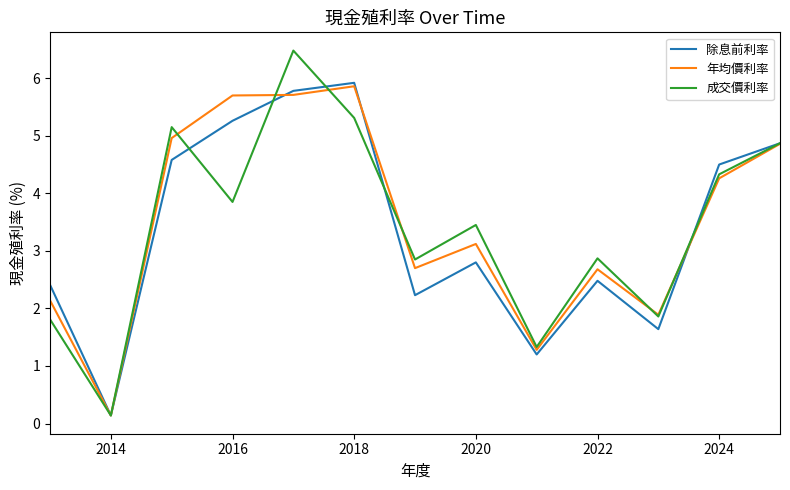

Reading left to right, what are all the values shown in this chart?

除息前利率: 2.4	0.1	4.6	5.3	5.8	5.9	2.2	2.8	1.2	2.5	1.6	4.5	4.9
年均價利率: 2.1	0.1	5.0	5.7	5.7	5.9	2.7	3.1	1.3	2.7	1.9	4.3	4.9
成交價利率: 1.8	0.1	5.2	3.9	6.5	5.3	2.9	3.5	1.3	2.9	1.9	4.3	4.9